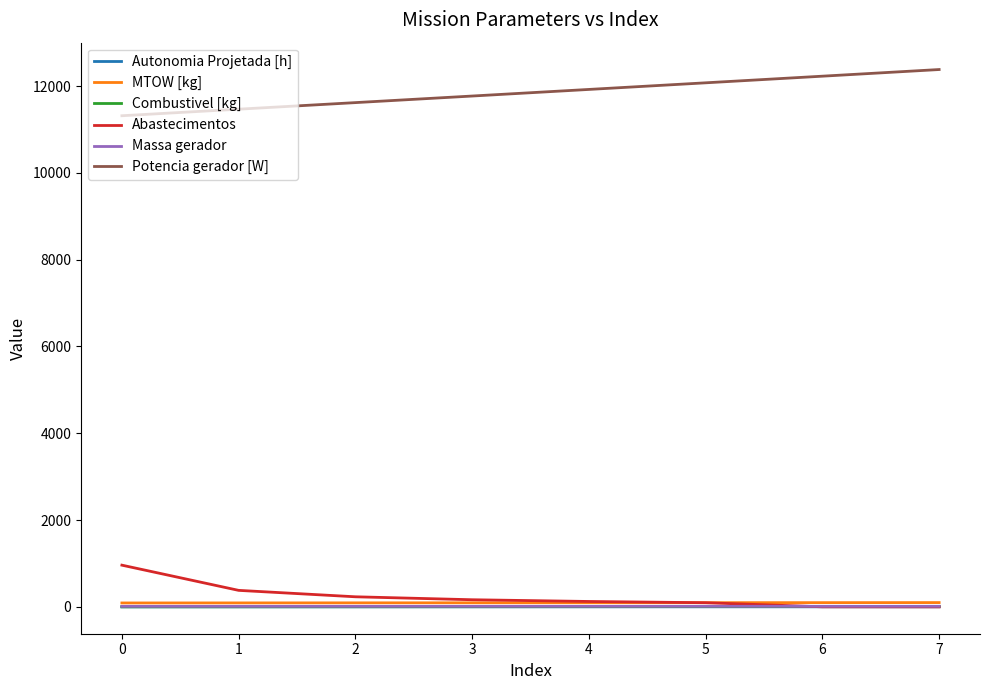

What is the sum of all Combustivel [kg] values?

36.0